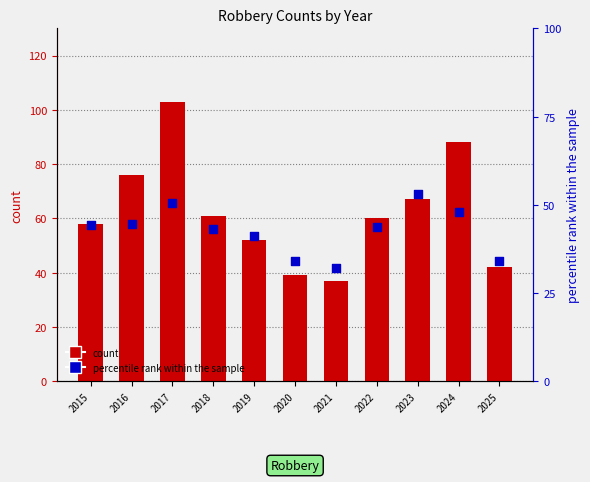

At which category is the sum across all series the highest?

2017